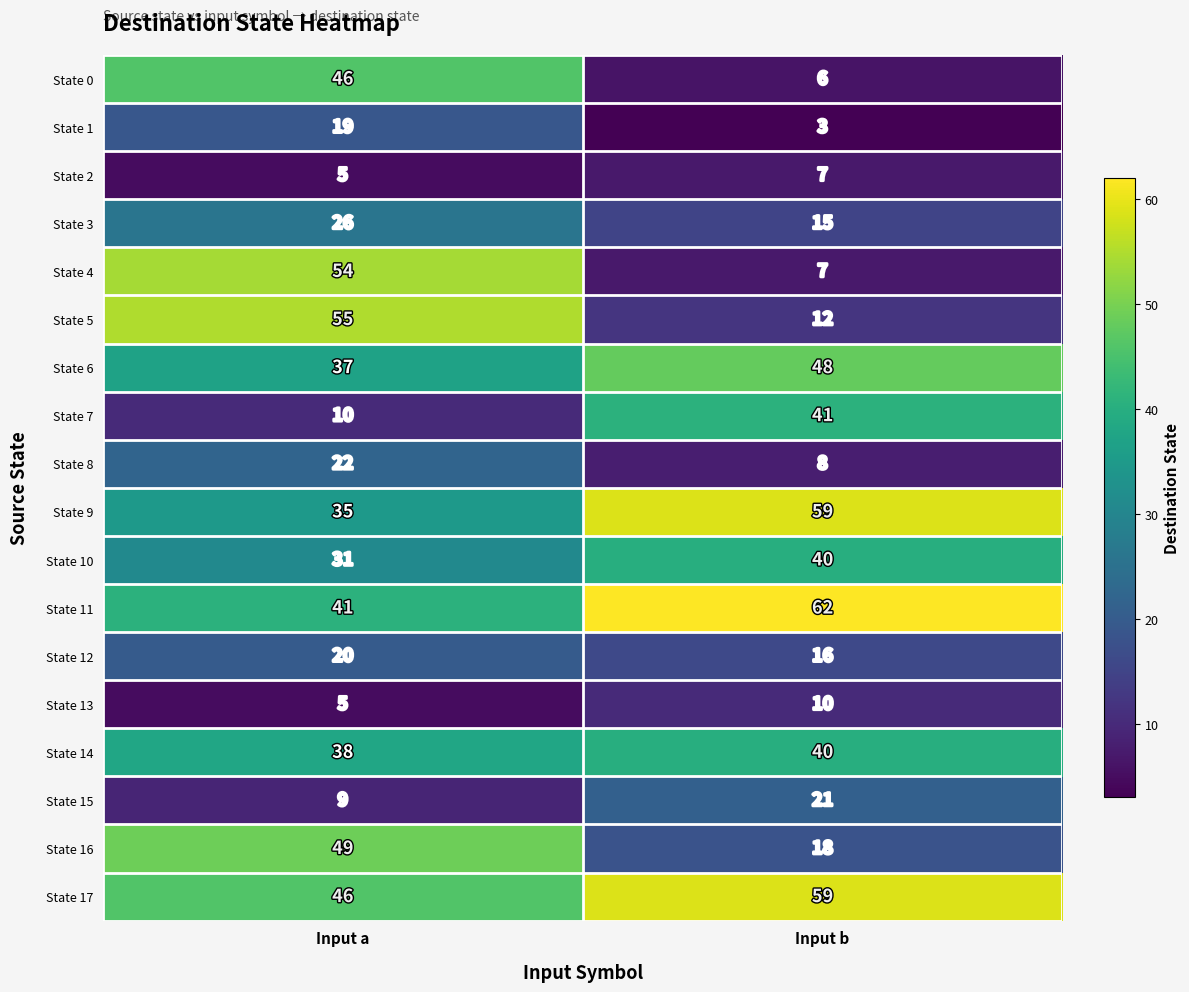

Which category has the lowest value in the State 6 series?

Input a